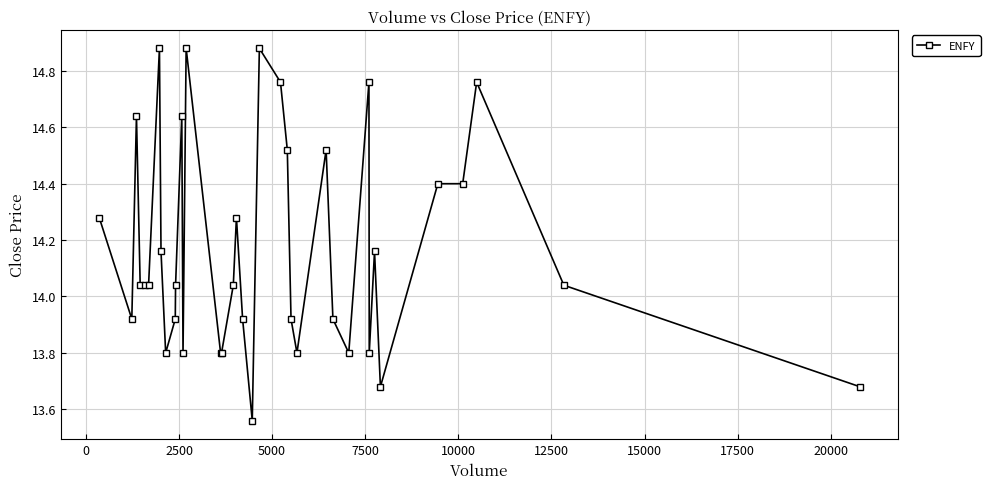

What is the difference between the second highest and minimum values?

1.3